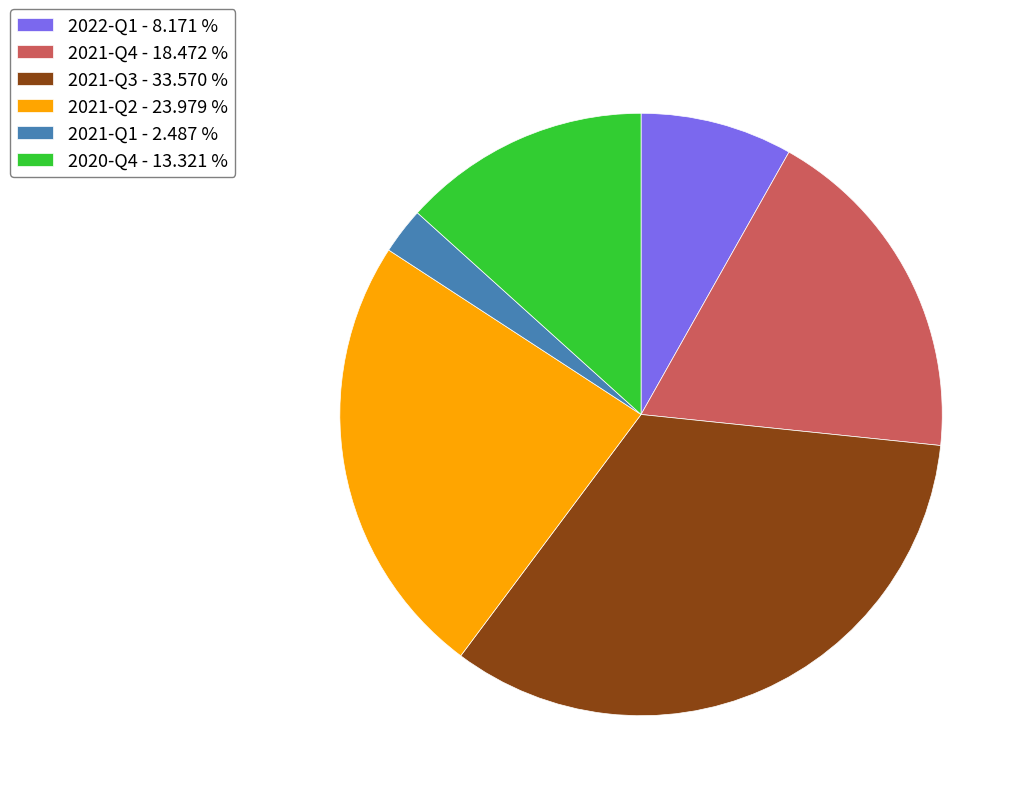

Is 2022-Q1 the majority of the pie?

No